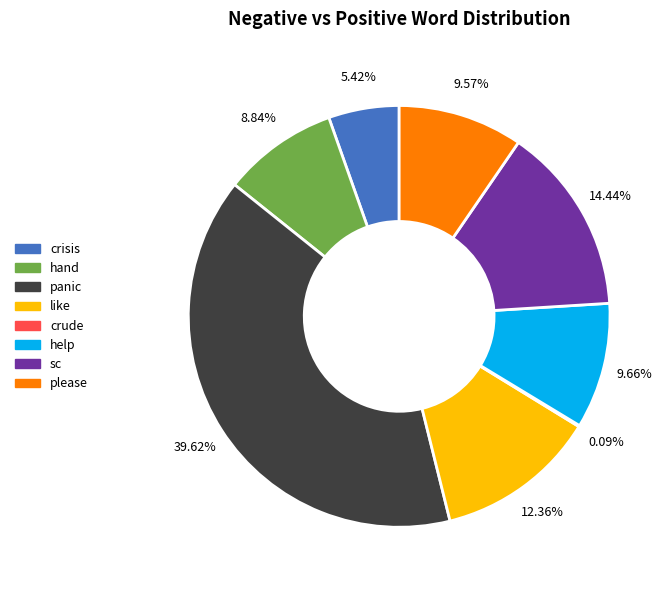

To the nearest percent, what portion does help represent?

10%